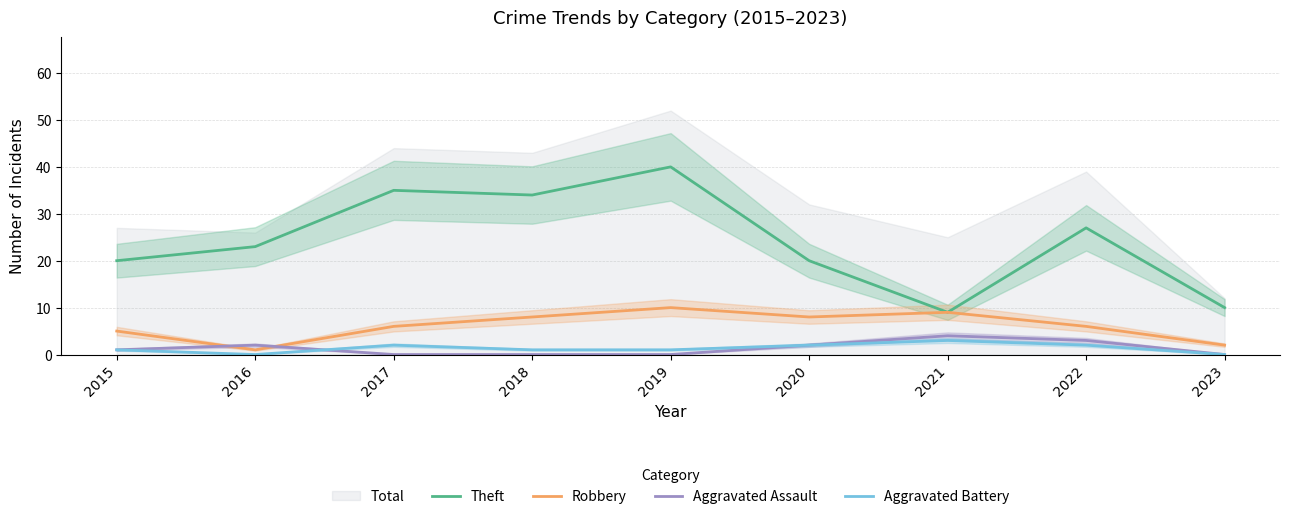

Reading left to right, what are all the values shown in this chart?

Theft: 20	23	35	34	40	20	9	27	10
Robbery: 5	1	6	8	10	8	9	6	2
Aggravated Assault: 1	2	0	0	0	2	4	3	0
Aggravated Battery: 1	0	2	1	1	2	3	2	0